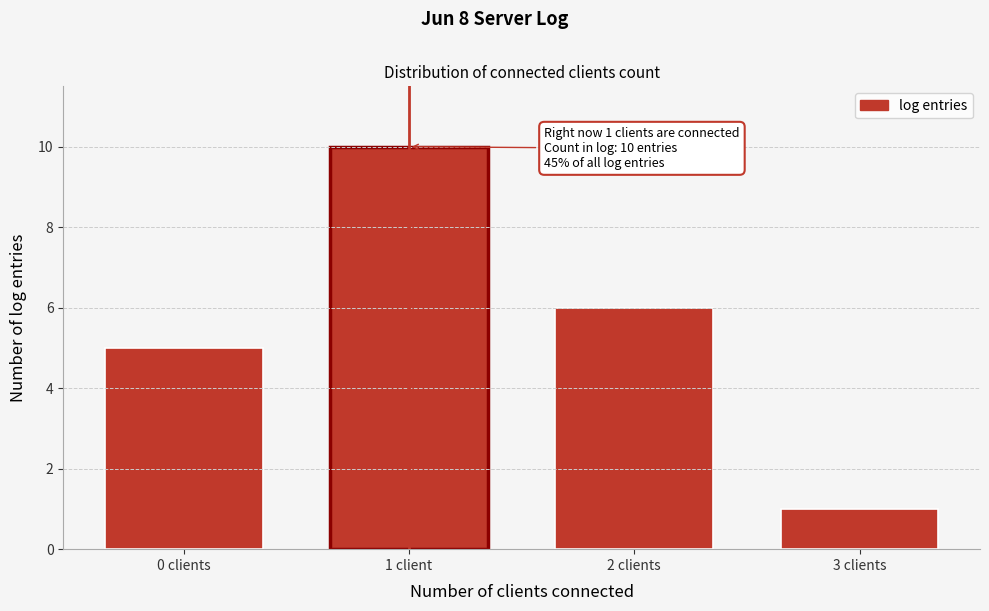

Reading right to left, transcribe all the data shown in this chart.

3 clients=1	2 clients=6	1 client=10	0 clients=5